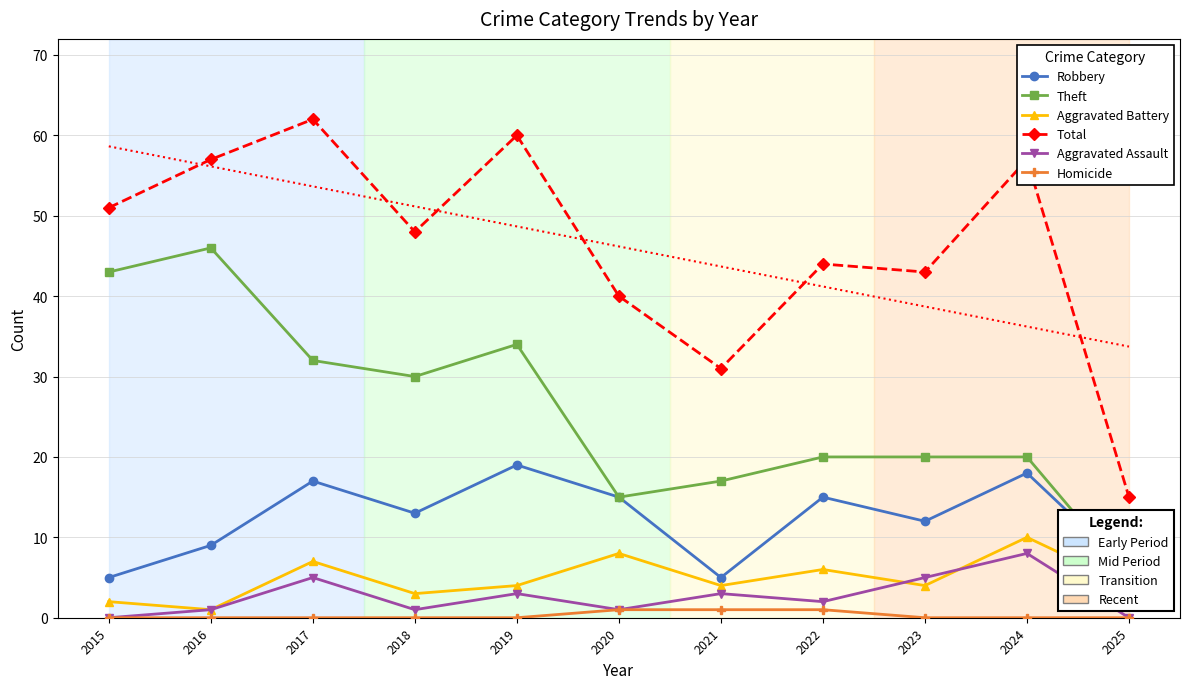

Rank the series by their maximum value, from highest to lowest.

Total, Theft, Robbery, Aggravated Battery, Aggravated Assault, Homicide